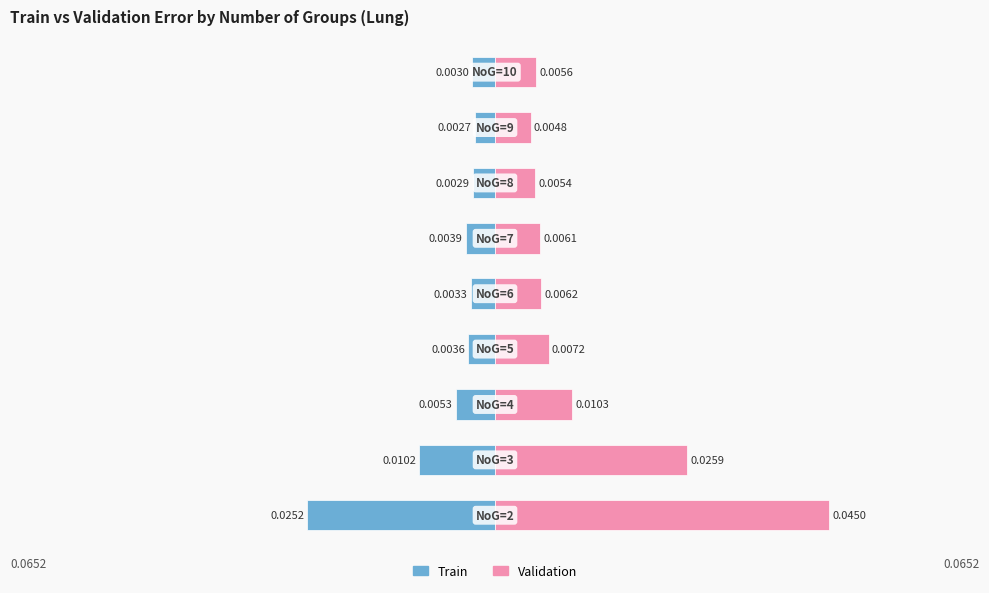

At how many categories does at least one series exceed 0?

9